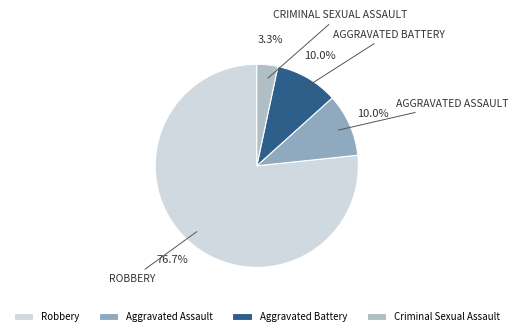

How many segments does this pie chart have?

4